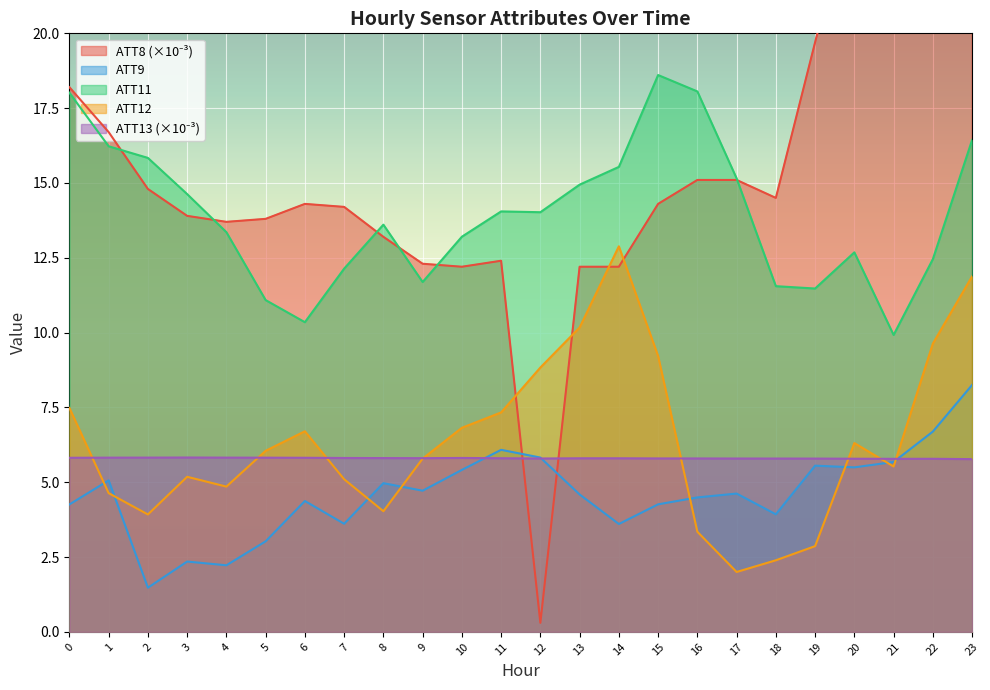

Between which two adjacent categories do ATT9 and ATT8 first intersect?

11 and 12